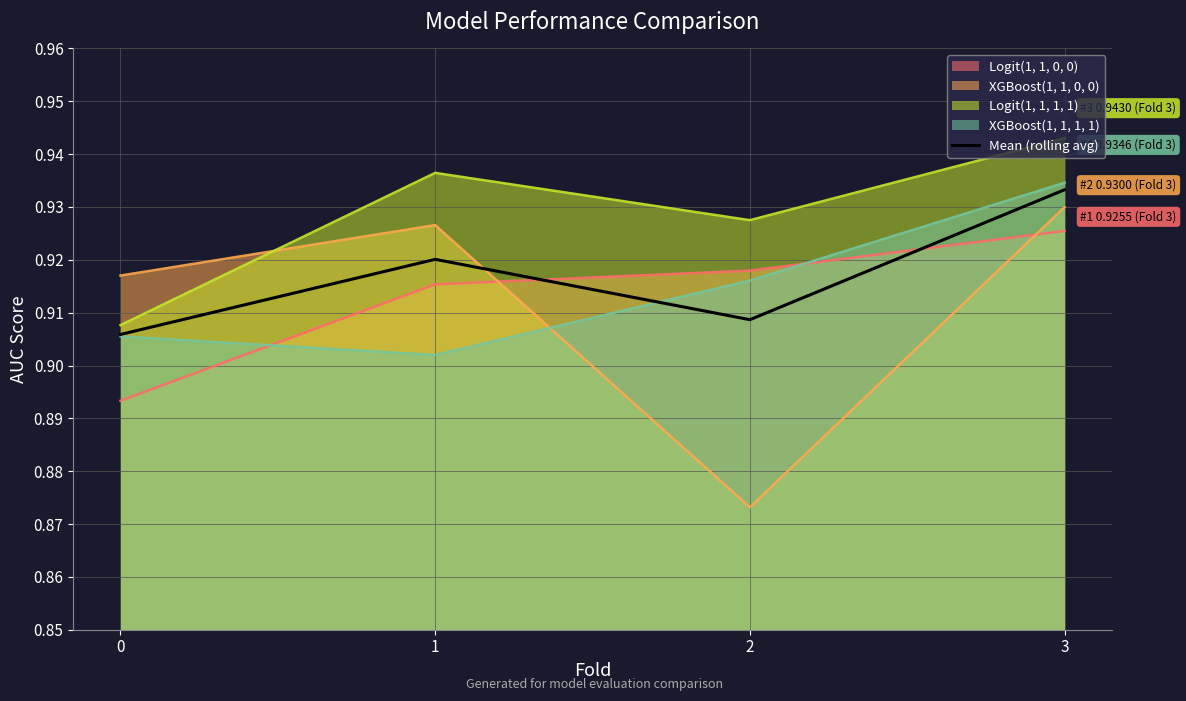

The chart shows a value of 0.9 at 0. True or false?

True